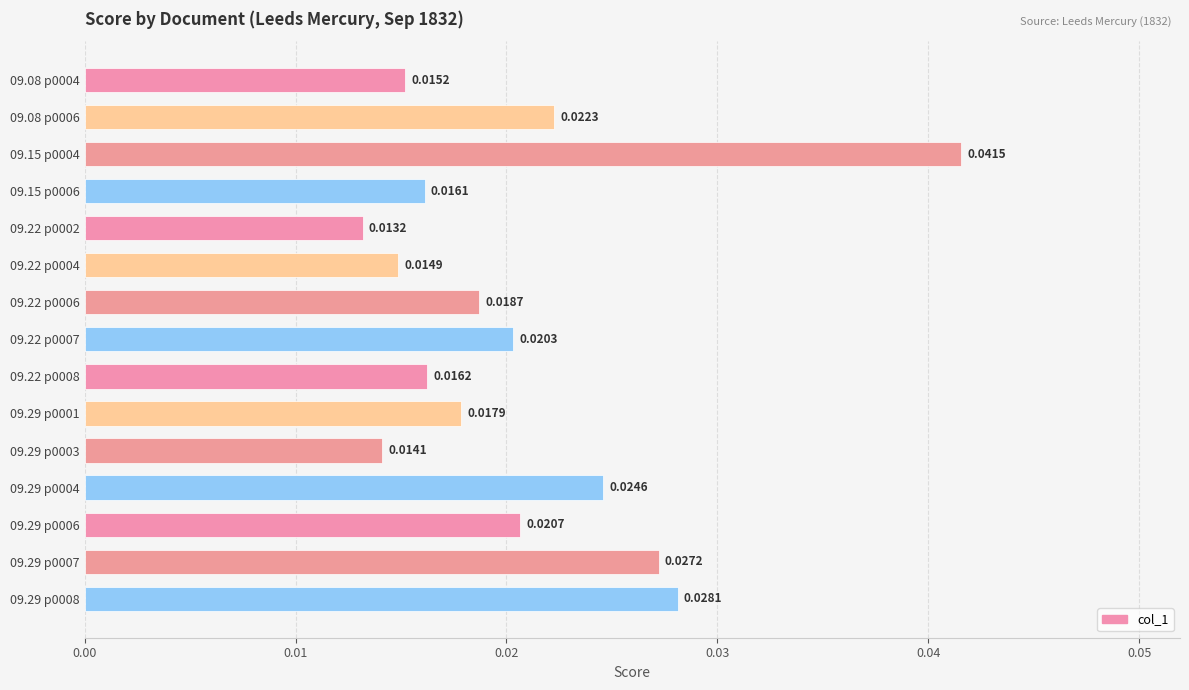

Between 09.29 p0004 and 09.29 p0001, which is larger?

09.29 p0004